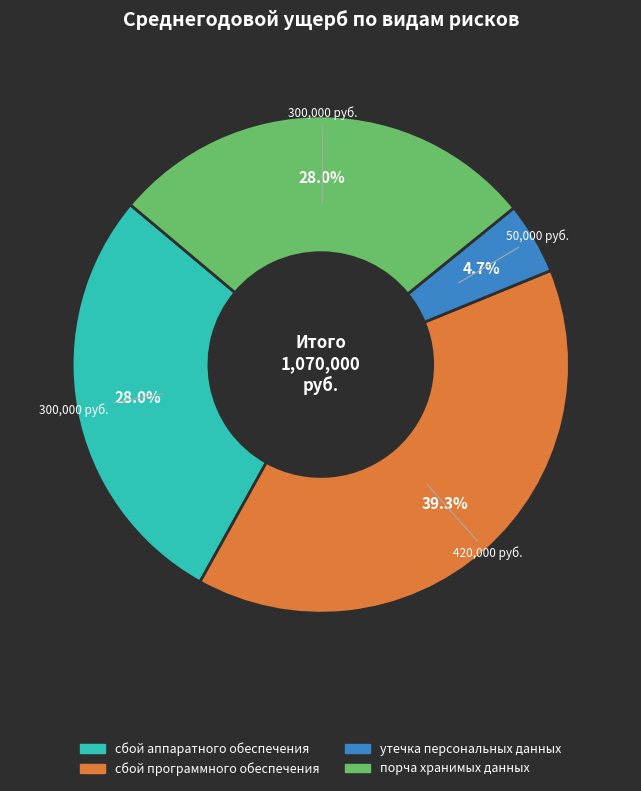

True or false: утечка персональных данных accounts for 12% of the total.

False